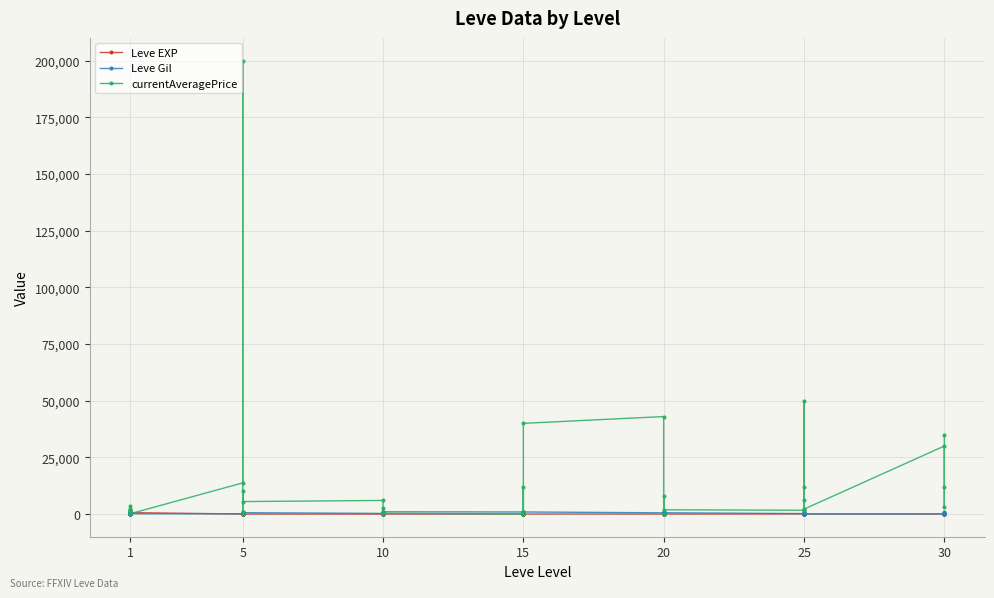

Read the Leve EXP value at 1, to the nearest 100.

600